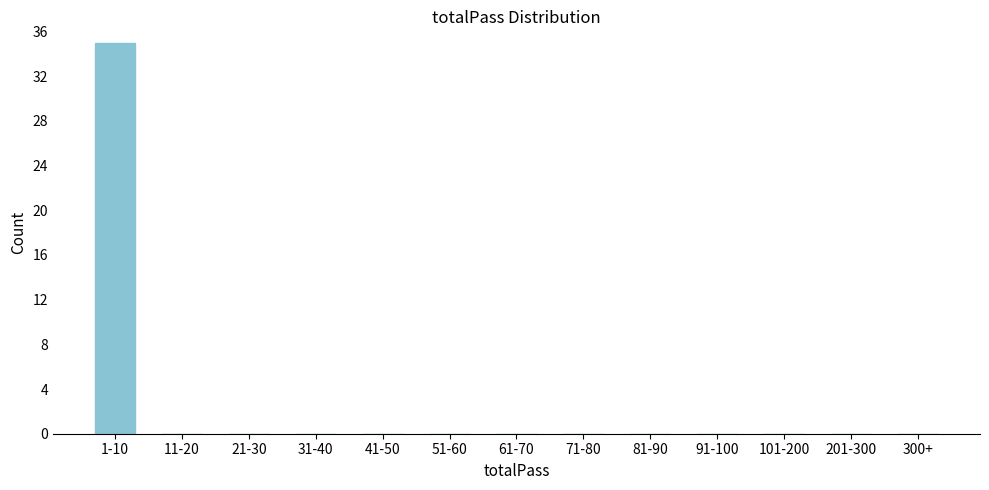

Reading left to right, list all the values displayed in this chart.

1-10=35	11-20=0	21-30=0	31-40=0	41-50=0	51-60=0	61-70=0	71-80=0	81-90=0	91-100=0	101-200=0	201-300=0	300+=0